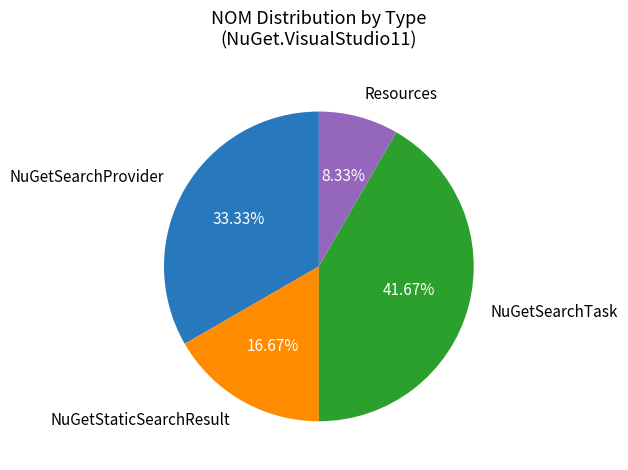

True or false: Resources accounts for 8% of the total.

True